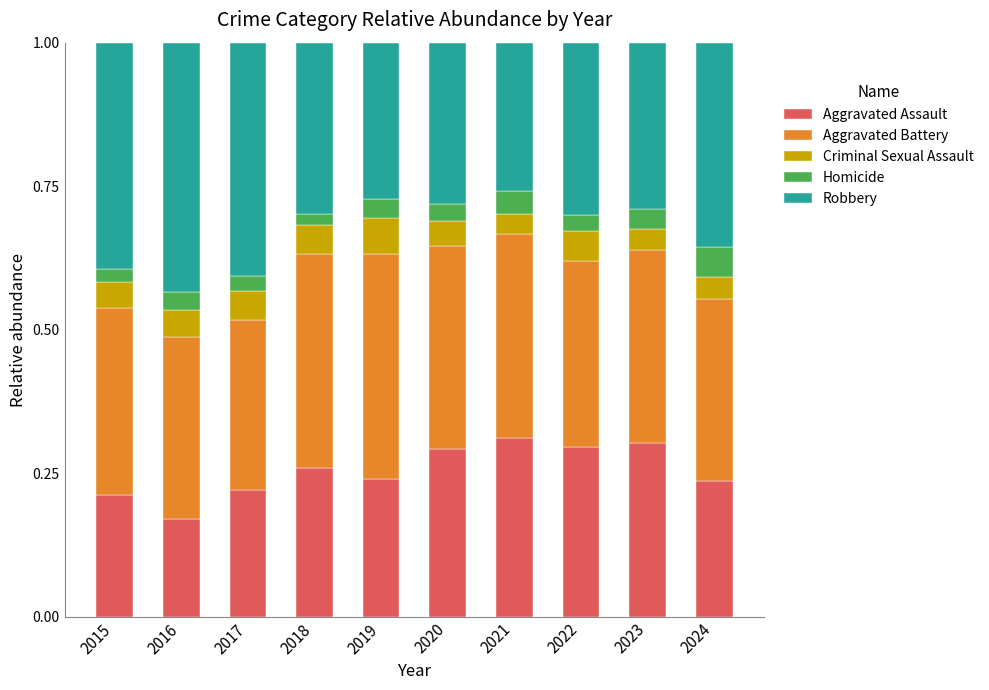

What is the total value across all series at 2019?

1.0